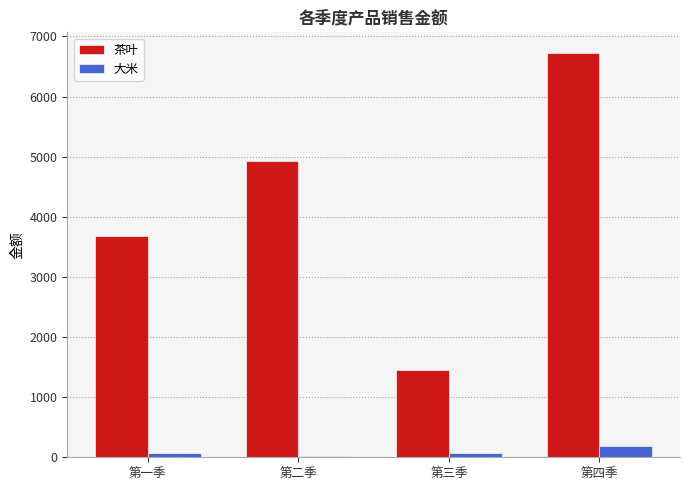

What are all the series names shown in the legend?

茶叶, 大米